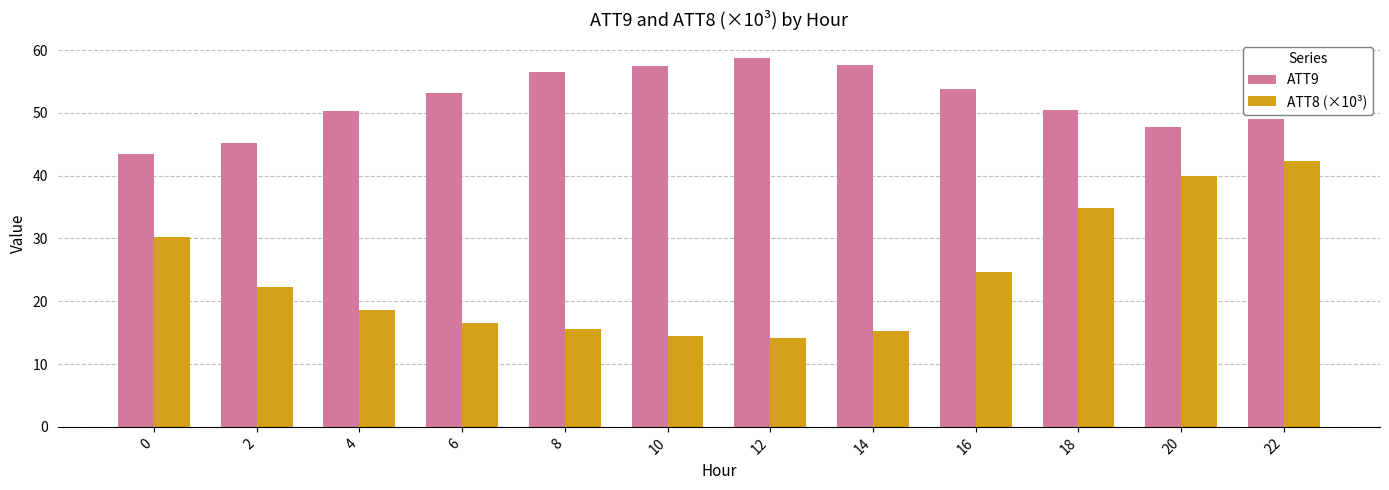

What is the approximate value of ATT8 (×10³) at 6?

16.5